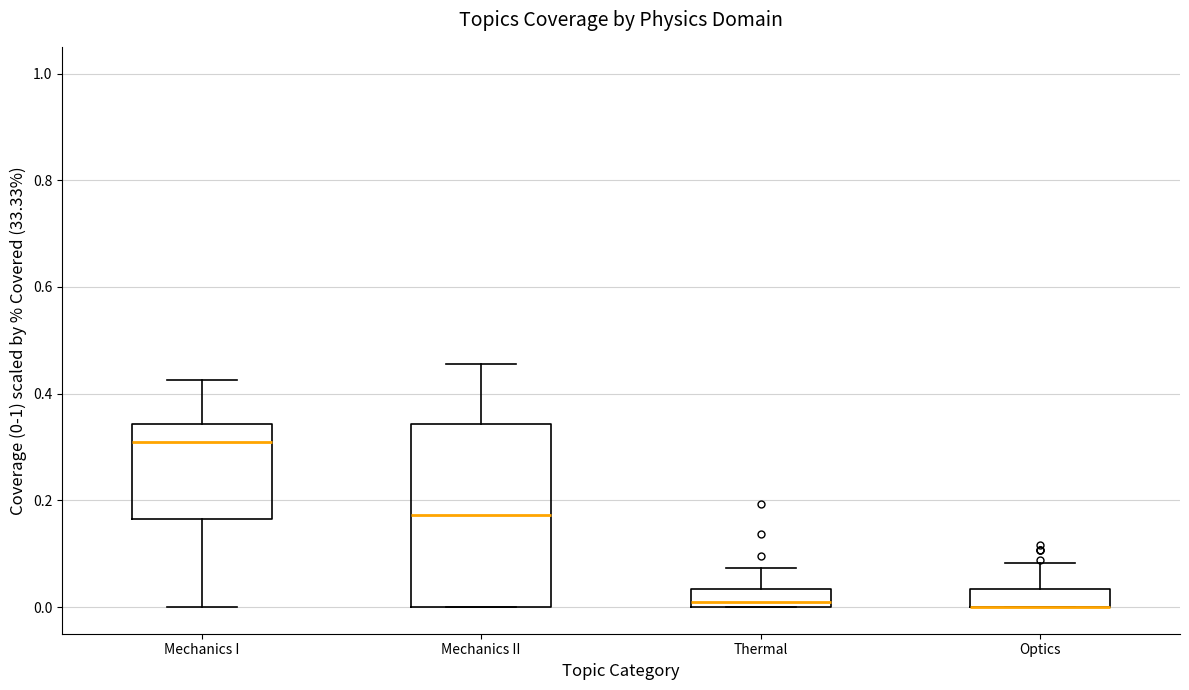

Where is the lower edge of the box for Optics on the y-axis? The values are not printed on the chart, so give them approximately, as read against the axis.

0.00